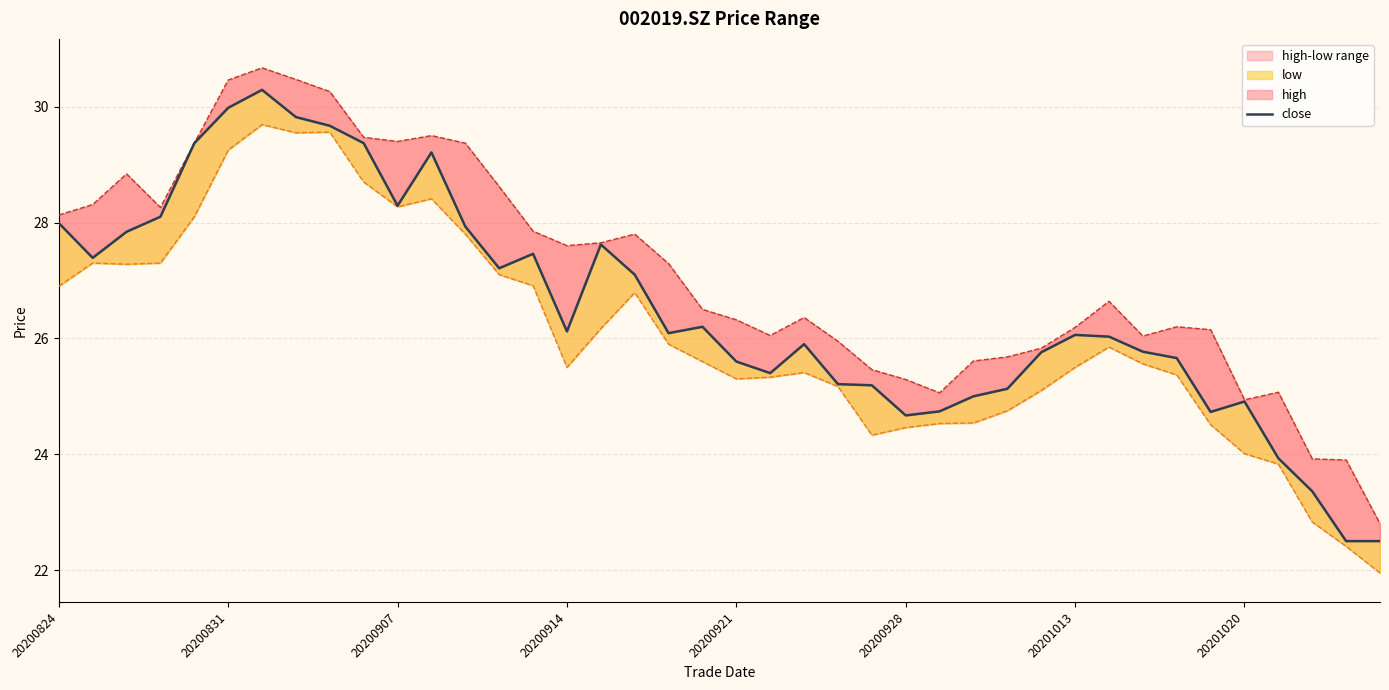

What is the greatest value displayed?

30.7